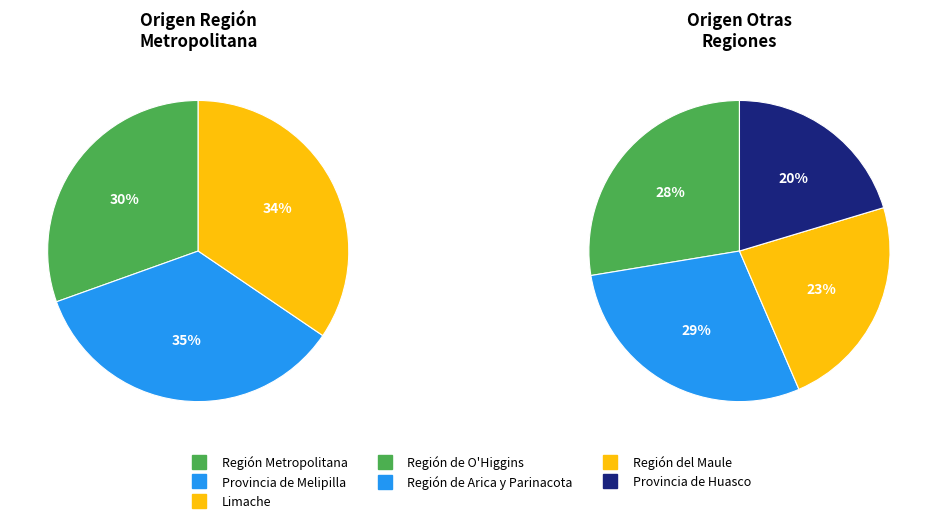

Count the number of slices in the pie.

7